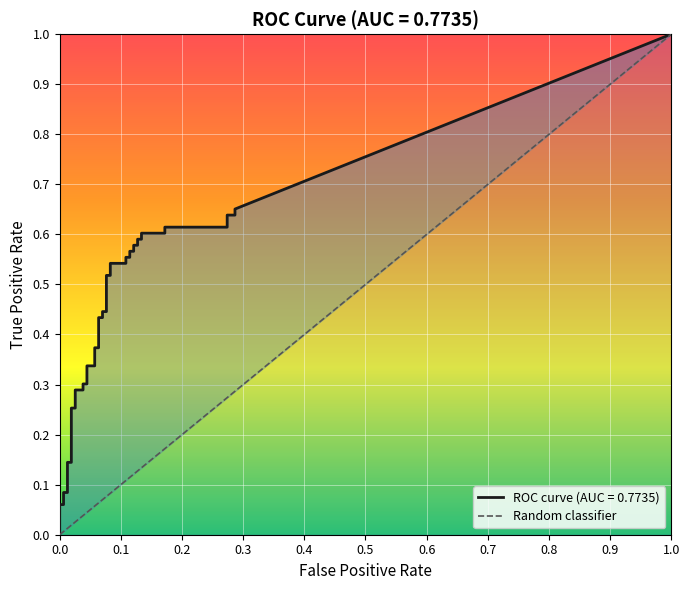

Count the number of data series in this chart.

1